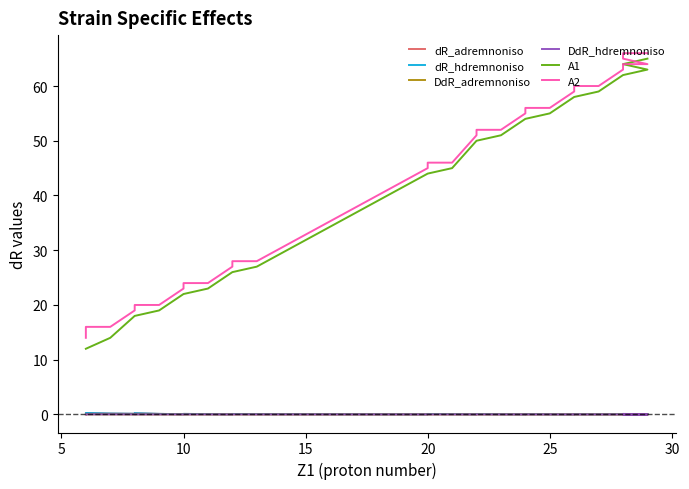

Which category has the highest value across all series?

28